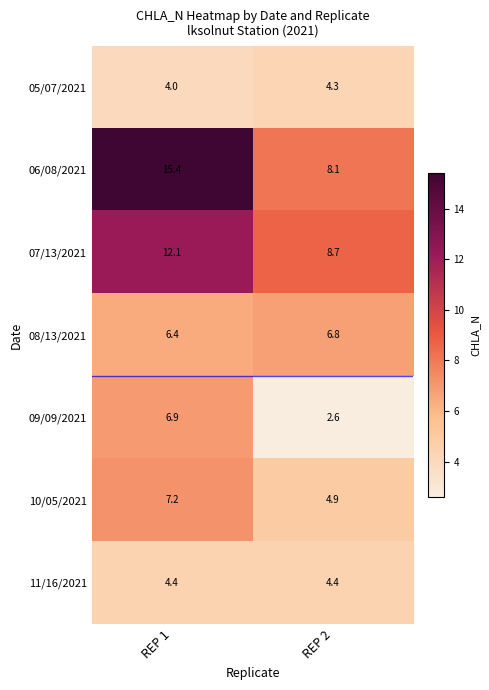

What is the total value across all series at REP 2?

39.8